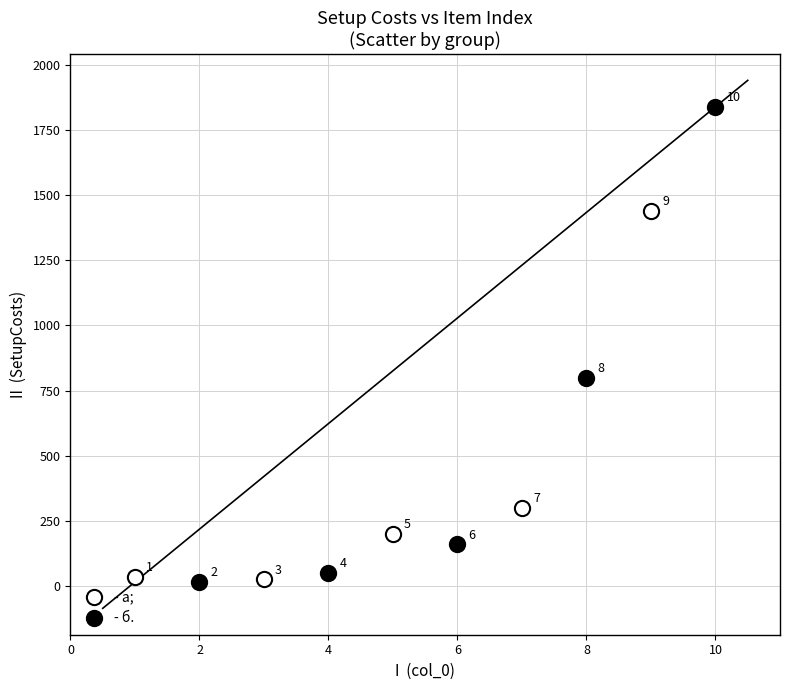

Which series reaches the maximum Y coordinate?

- б.